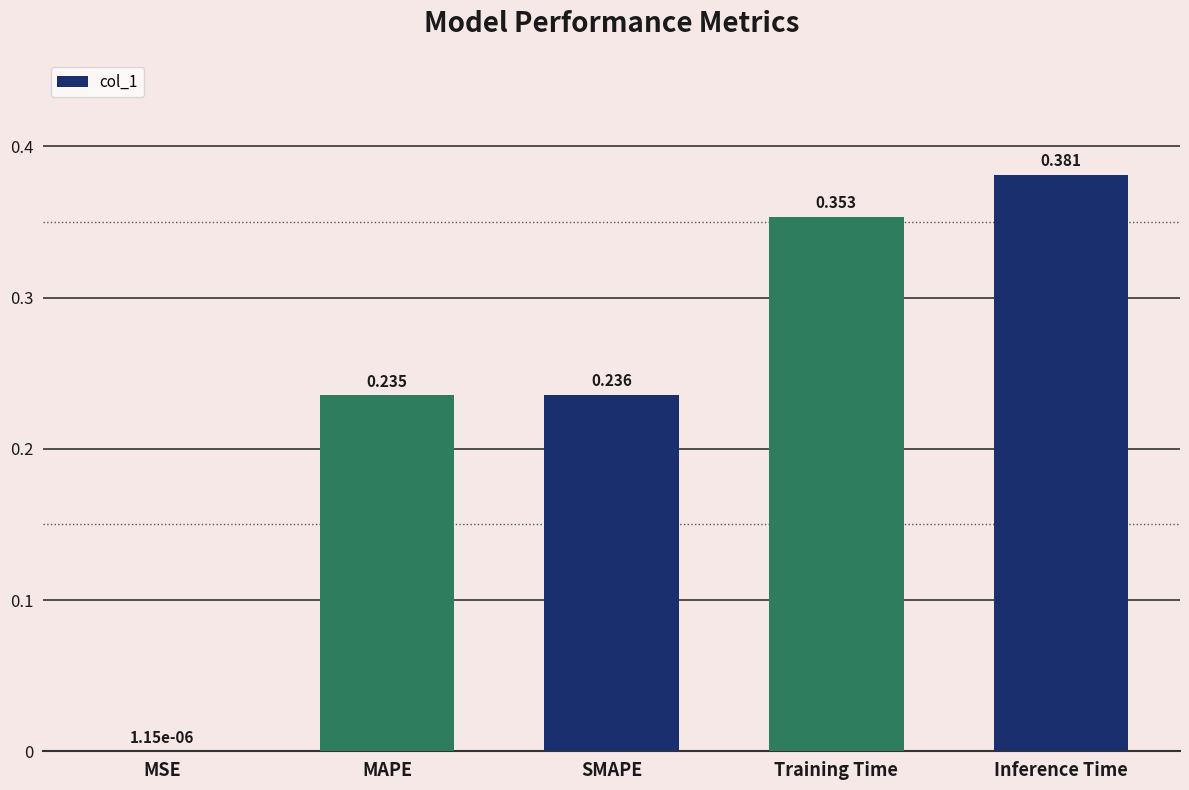

What is the change in value from MAPE to Training Time?

+0.1